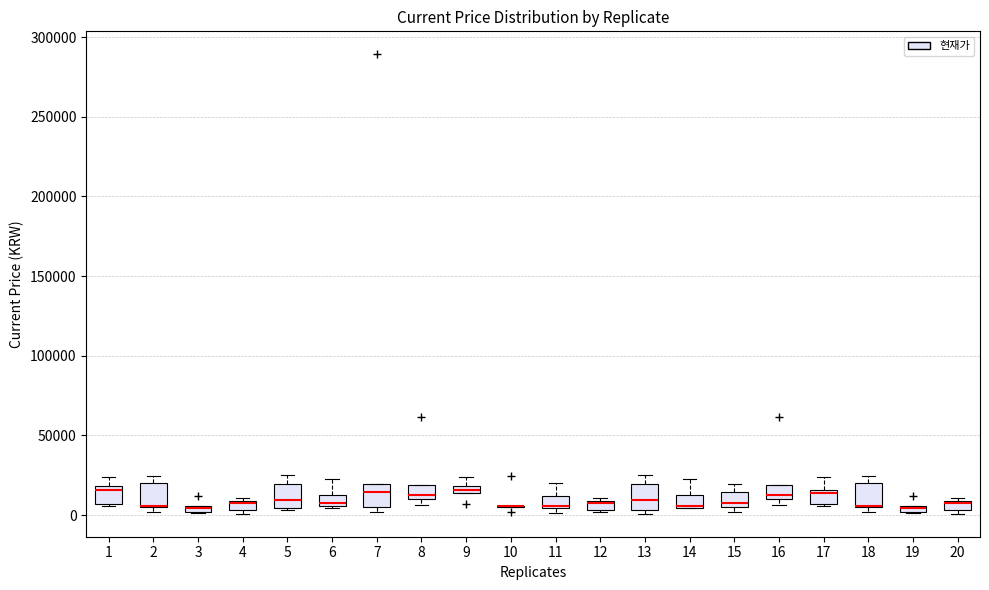

Where is the lower edge of the box at x = 3 on the y-axis? The values are not printed on the chart, so give them approximately, as read against the axis.

0